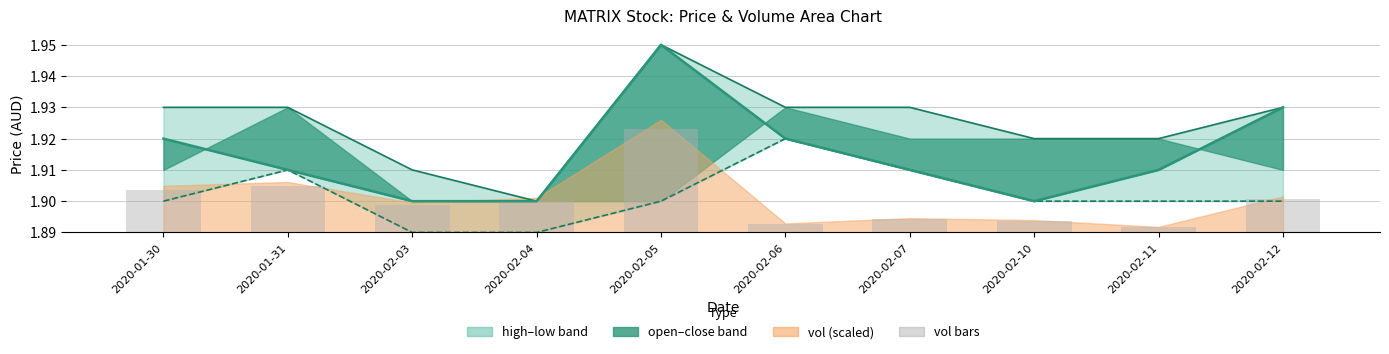

Which has a higher value, 2020-02-04 or 2020-02-12?

2020-02-12